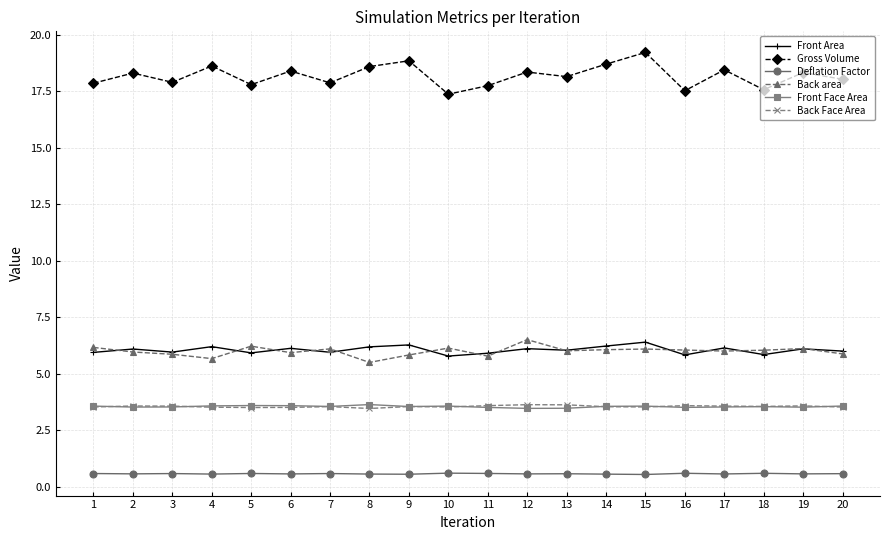

What is the smallest value displayed?

0.6